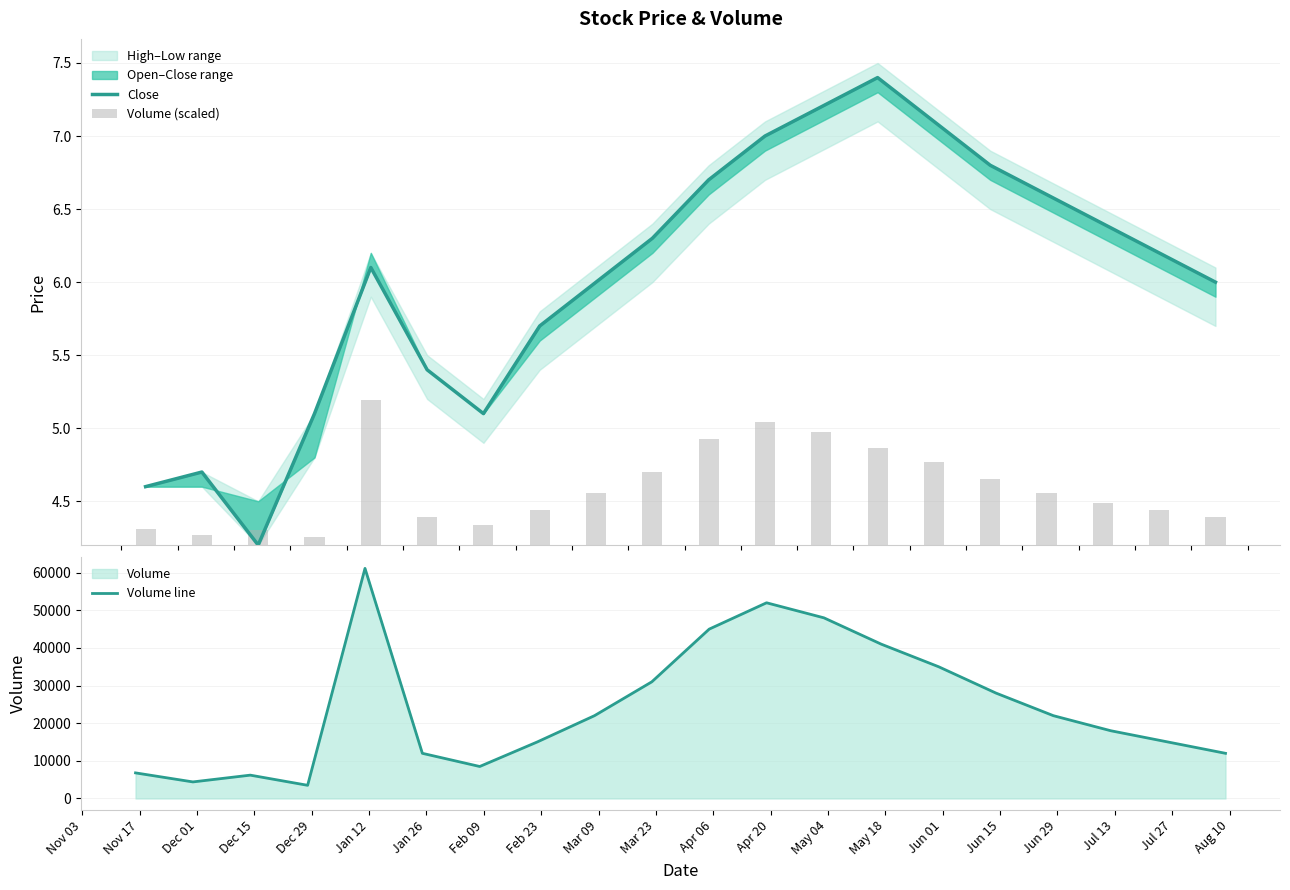

What is the highest value of the Volume line series?

61140